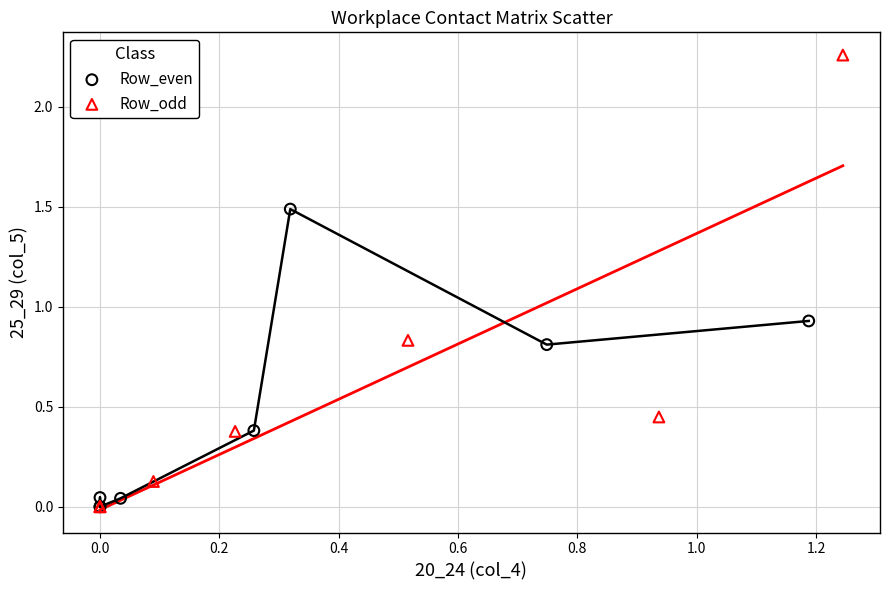

Which series reaches the maximum Y coordinate?

Row_odd